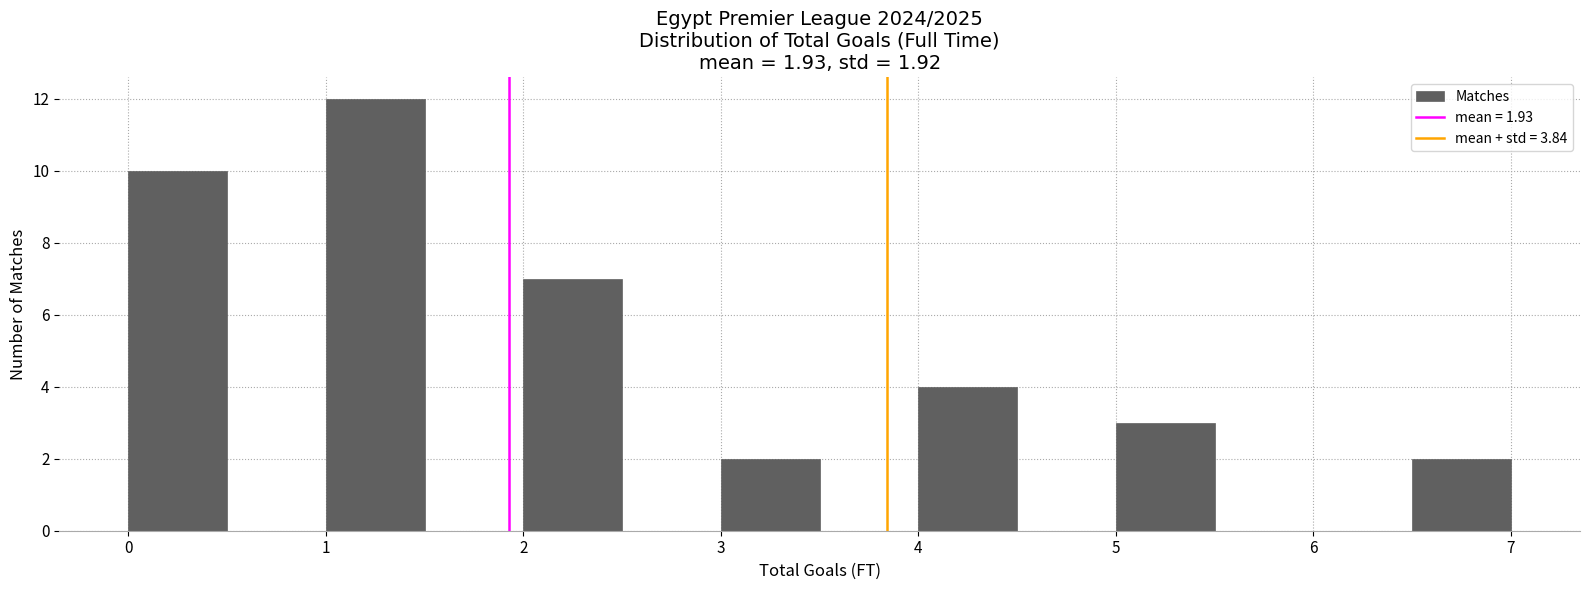

Reading left to right, transcribe this chart: for each bar, give the range it covers on the x-axis and its height. The values are not printed on the chart, so give them approximately, as read against the axis.

0.0 to 0.5: 10
0.5 to 1.0: 0
1.0 to 1.5: 12
1.5 to 2.0: 0
2.0 to 2.5: 7
2.5 to 3.0: 0
3.0 to 3.5: 2
3.5 to 4.0: 0
4.0 to 4.5: 4
4.5 to 5.0: 0
5.0 to 5.5: 3
5.5 to 6.0: 0
6.0 to 6.5: 0
6.5 to 7.0: 2